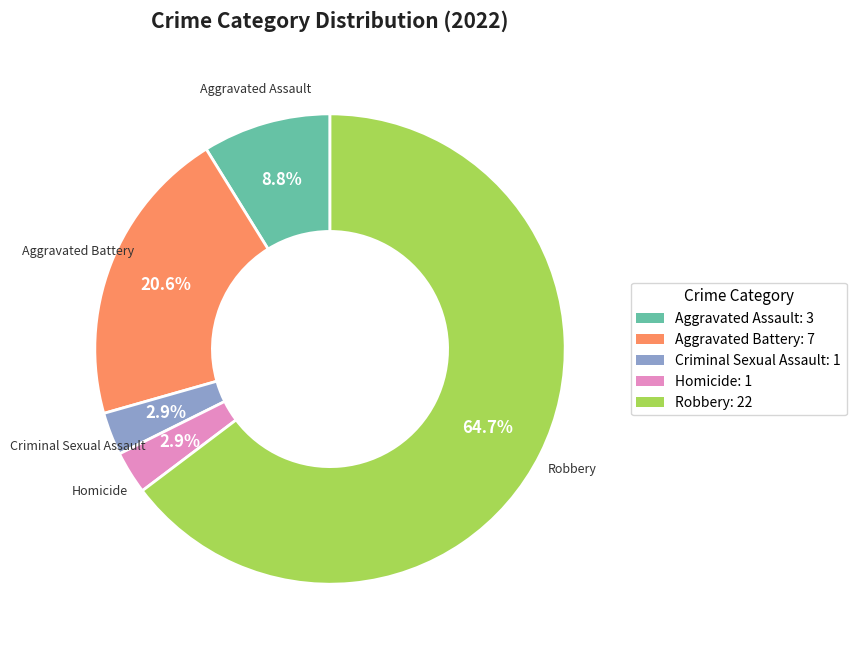

Is there a majority slice in this chart?

Yes